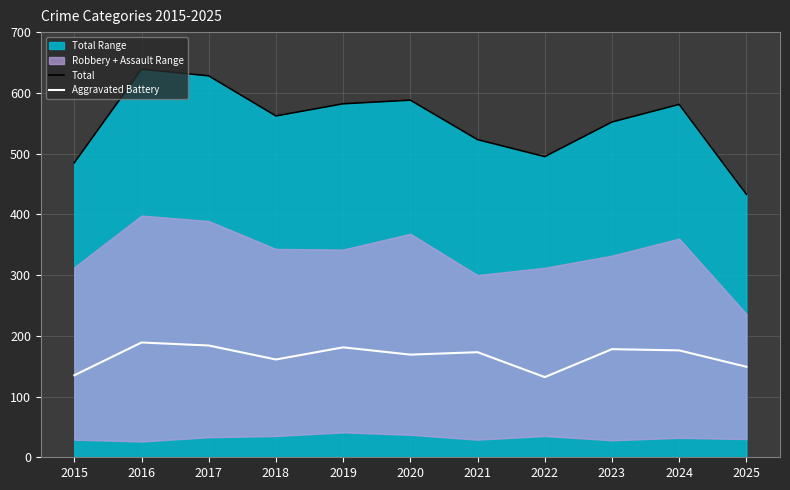

At which label does Aggravated Battery reach its minimum?

2022